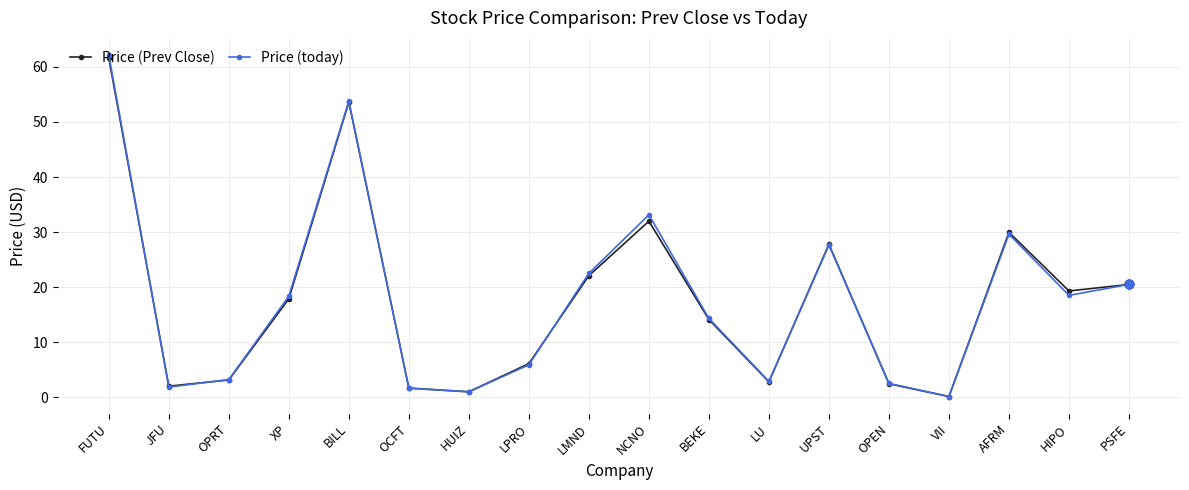

Which series has the widest spread of values?

Price (today)